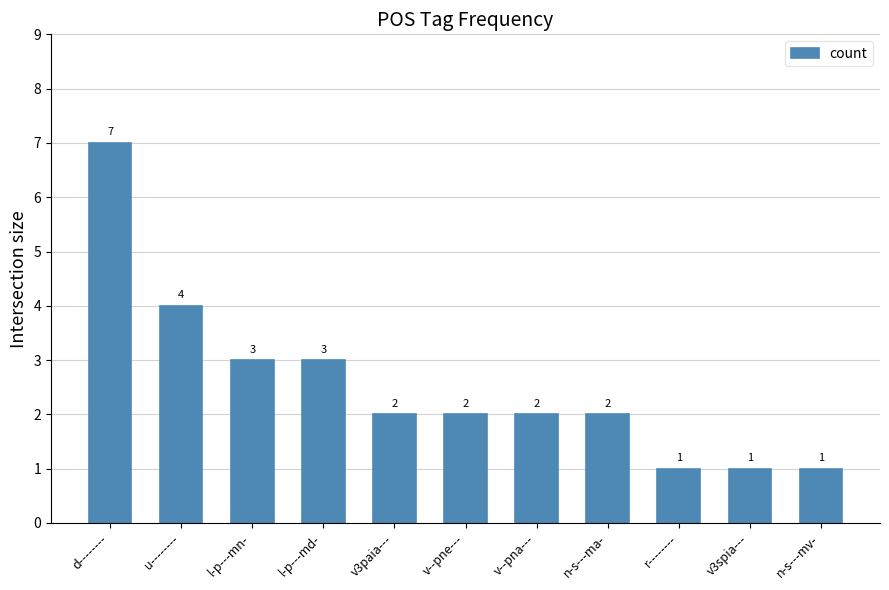

How many distinct data groups are displayed?

1